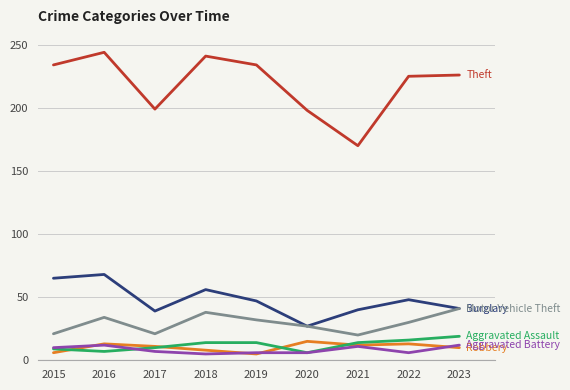

What is the total value across all series at 2016?

378